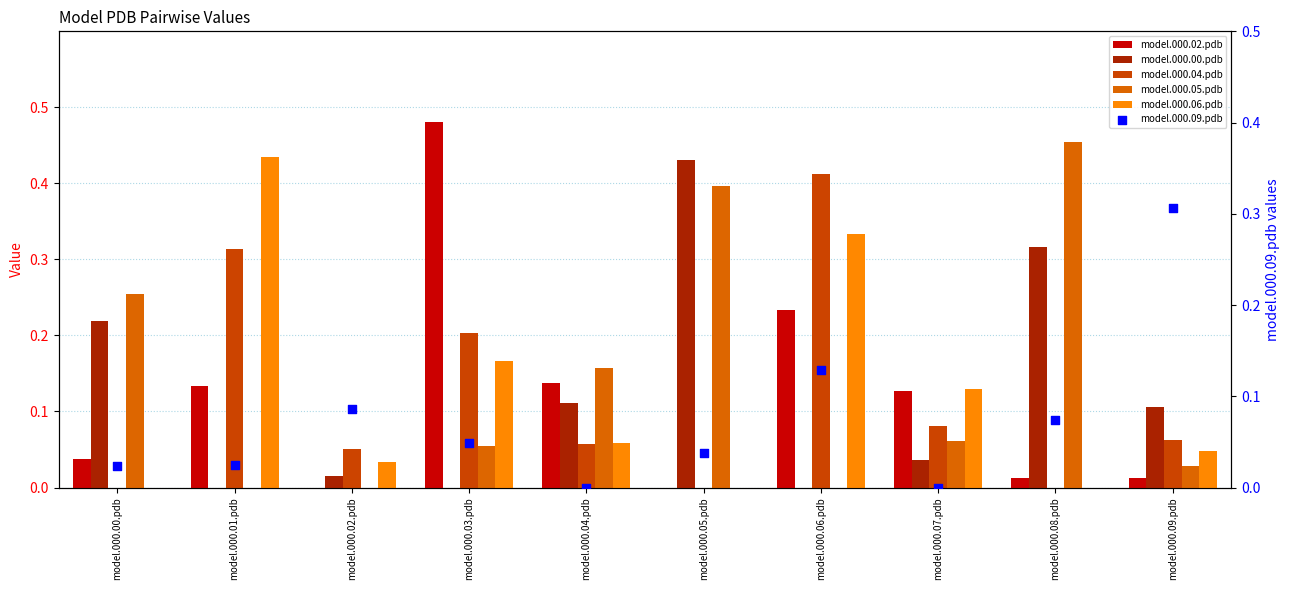

At which category is the sum across all series the highest?

model.000.06.pdb